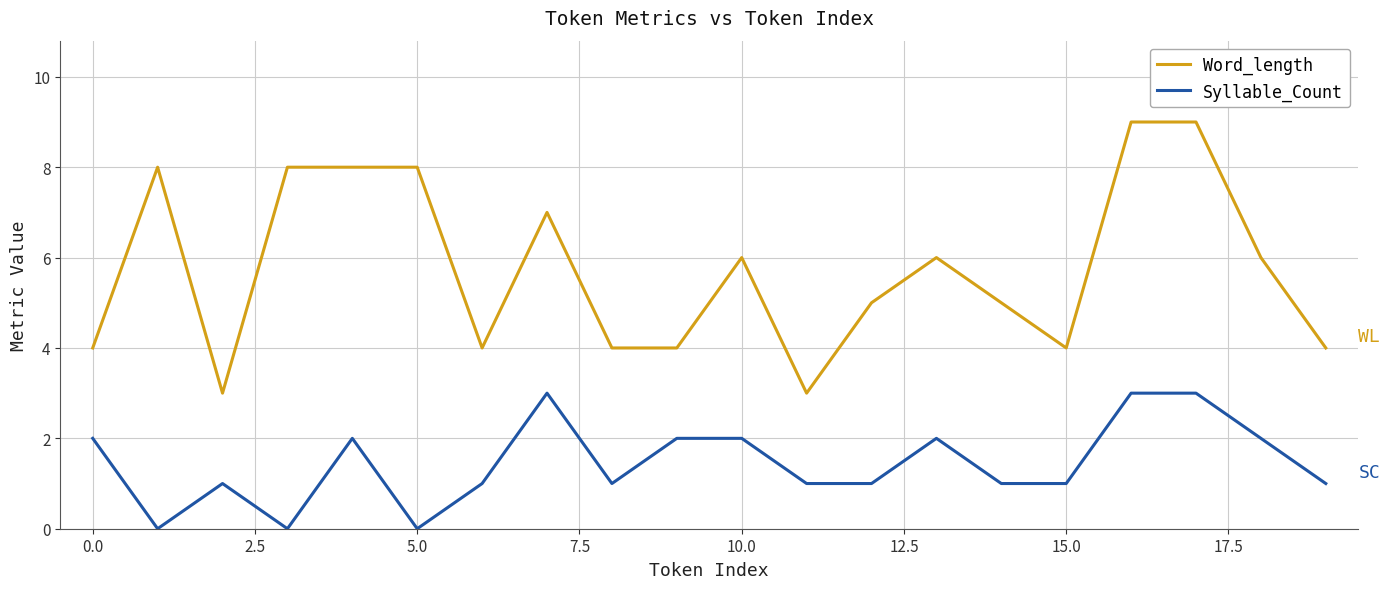

Rank the series by their average value, from lowest to highest.

Syllable_Count, Word_length